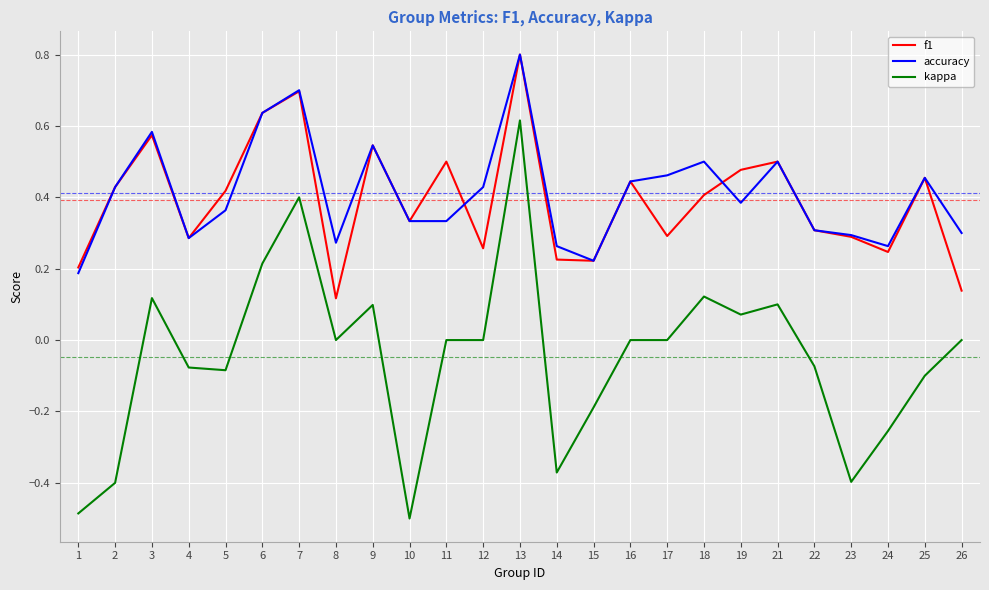

Is it true that f1 equals 0.4 at 24?

False